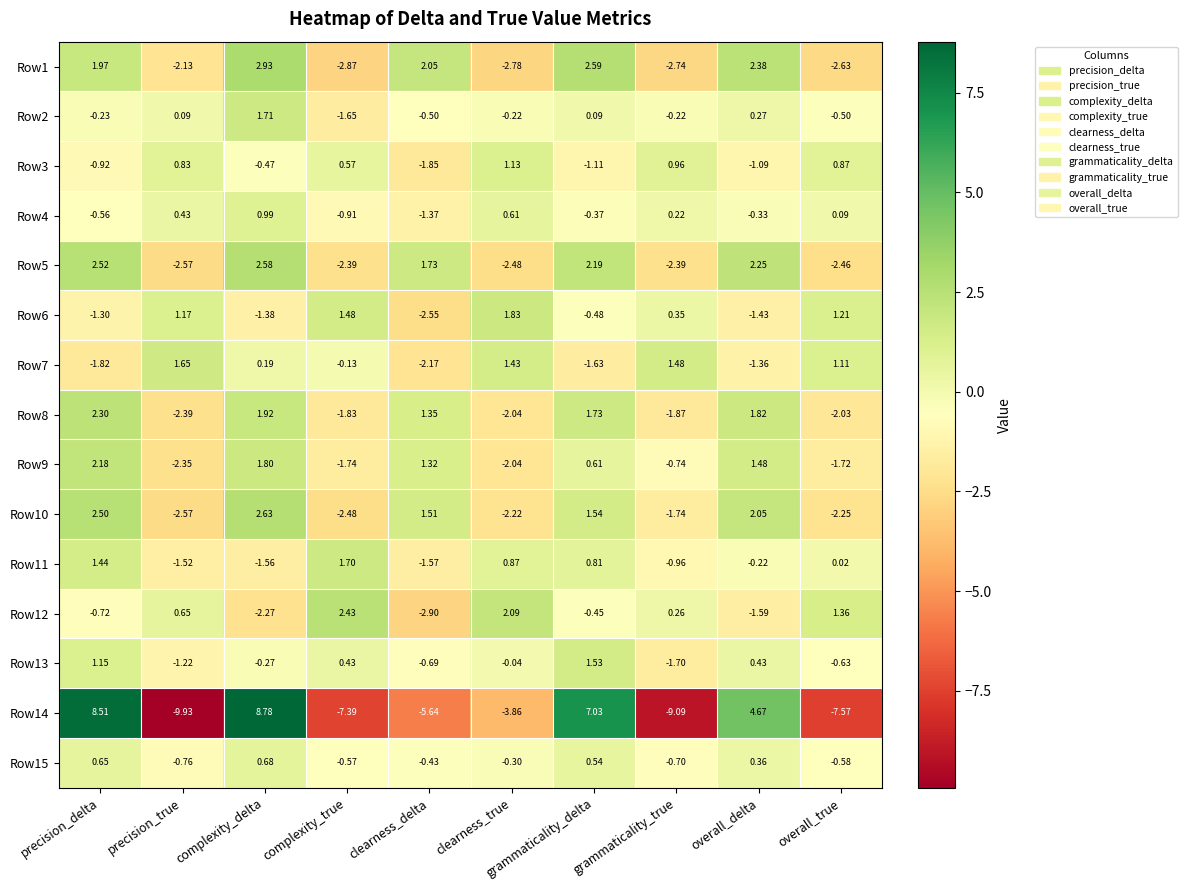

How many values in Row12 are below zero?

5